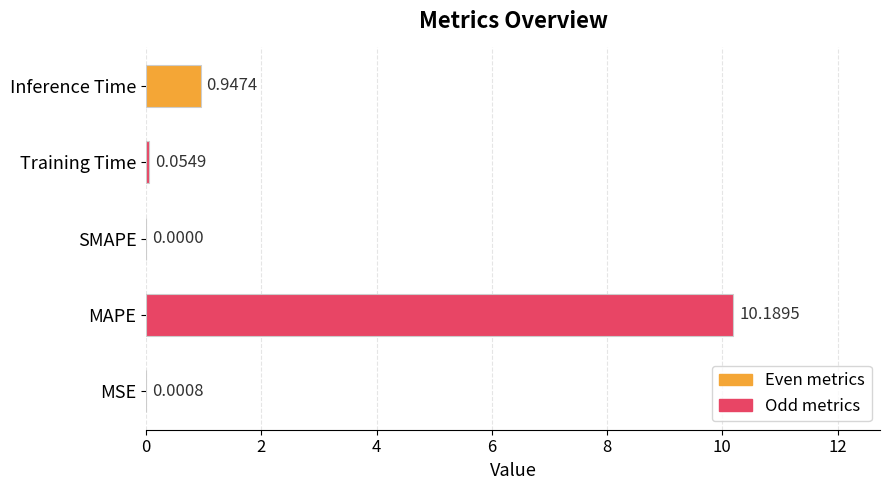

What is the sum of all values?

11.2